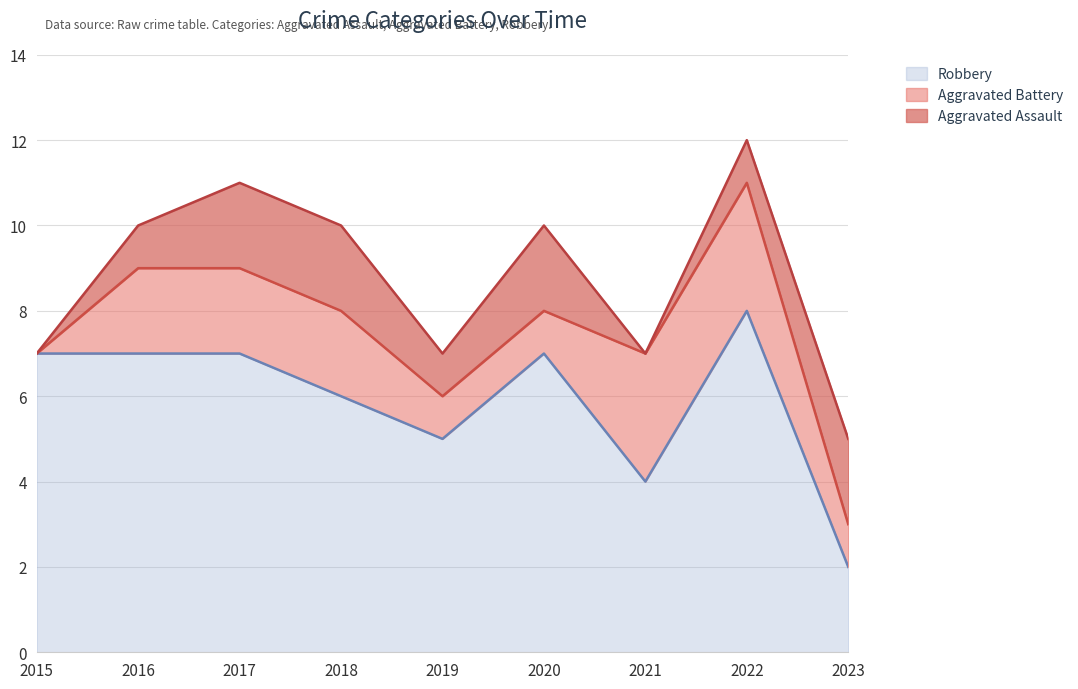

What is the sum of the Robbery values at 2021 and 2023?

6